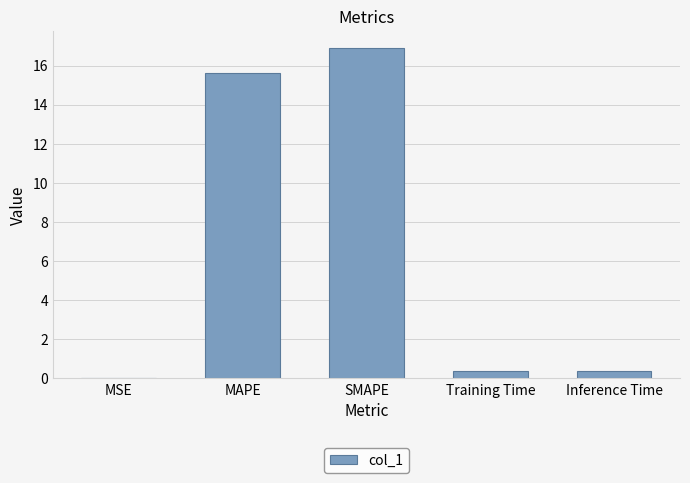

What is the greatest value displayed?

16.9